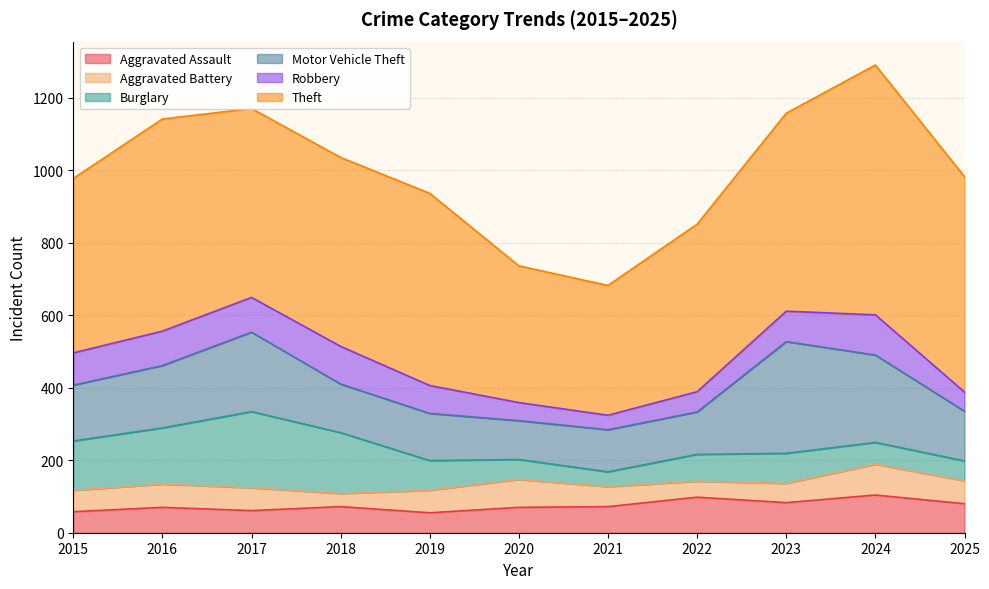

What are all the series names shown in the legend?

Aggravated Assault, Aggravated Battery, Burglary, Motor Vehicle Theft, Robbery, Theft